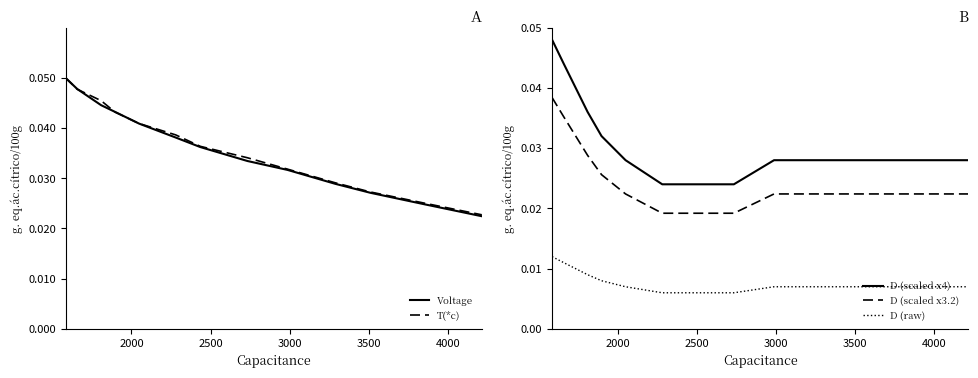

Does the chart have visible grid lines?

No